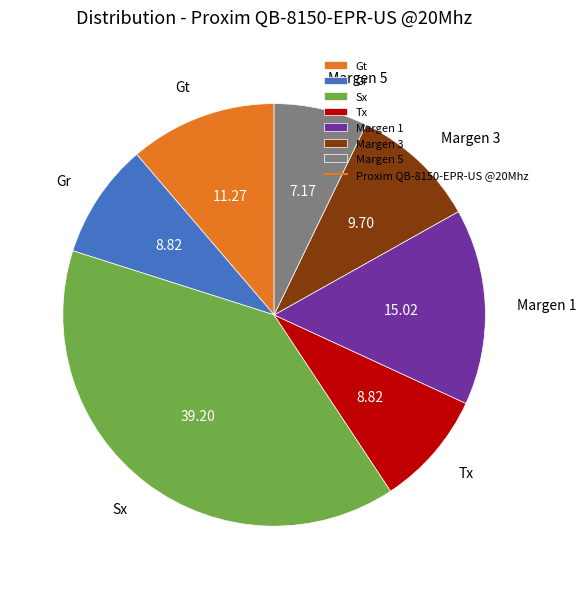

Combined, do Tx and Margen 3 account for over 50%?

No